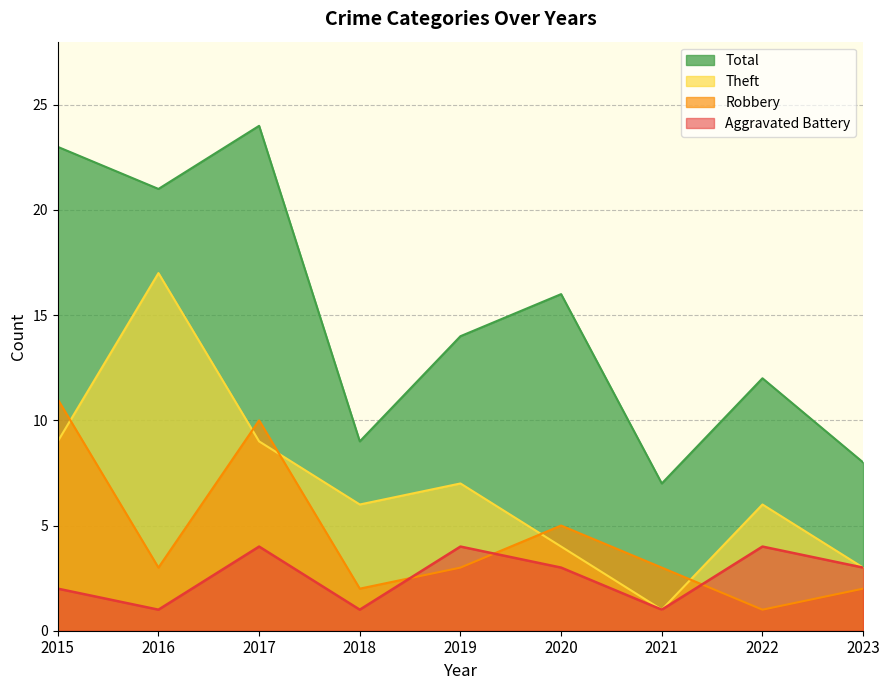

Which series has the largest total across all categories?

Total